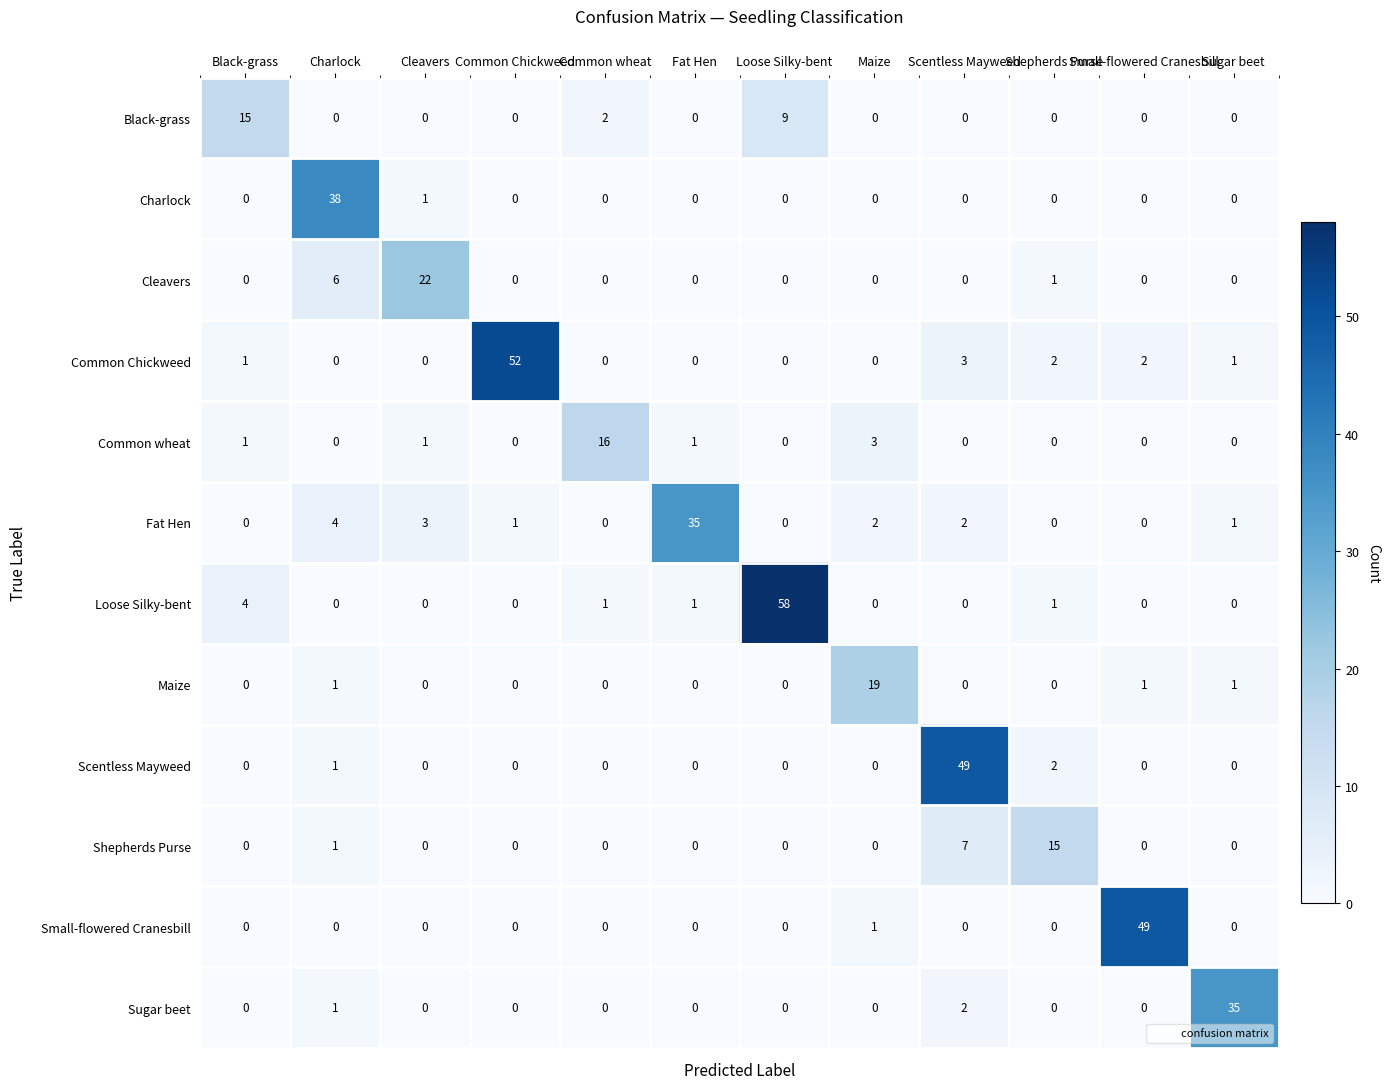

What is the maximum value for Fat Hen?

35